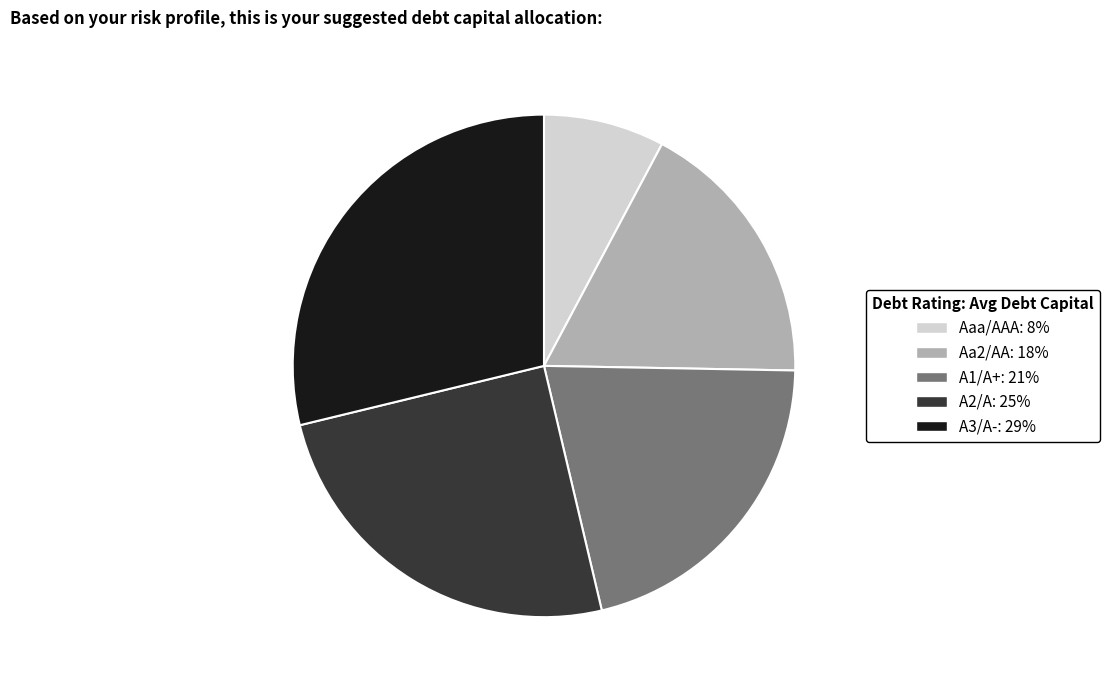

Does Aa2/AA represent more than half of the total?

No